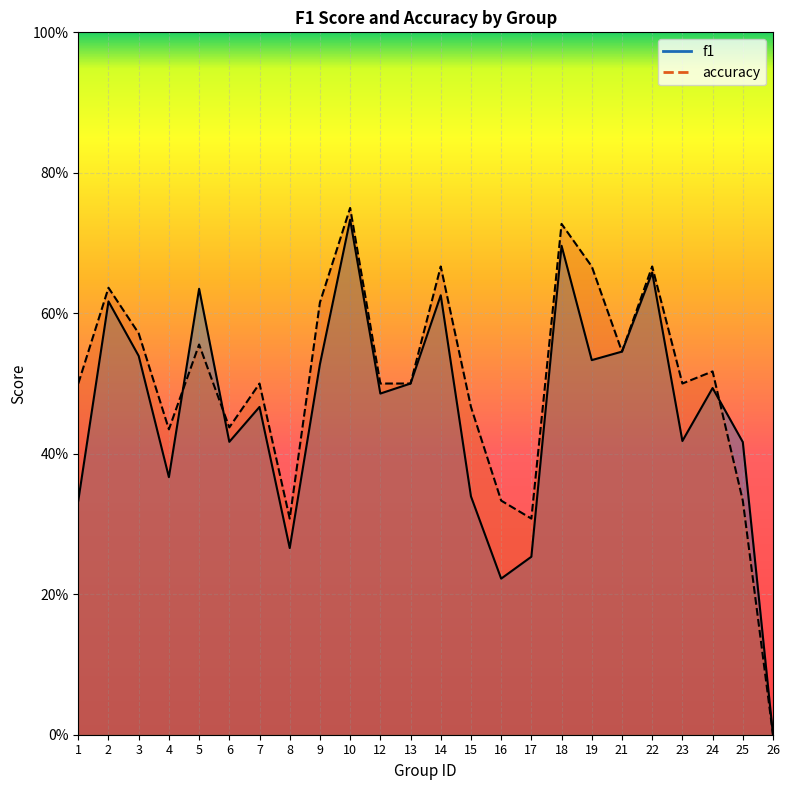

At which category is the sum across all series the highest?

10